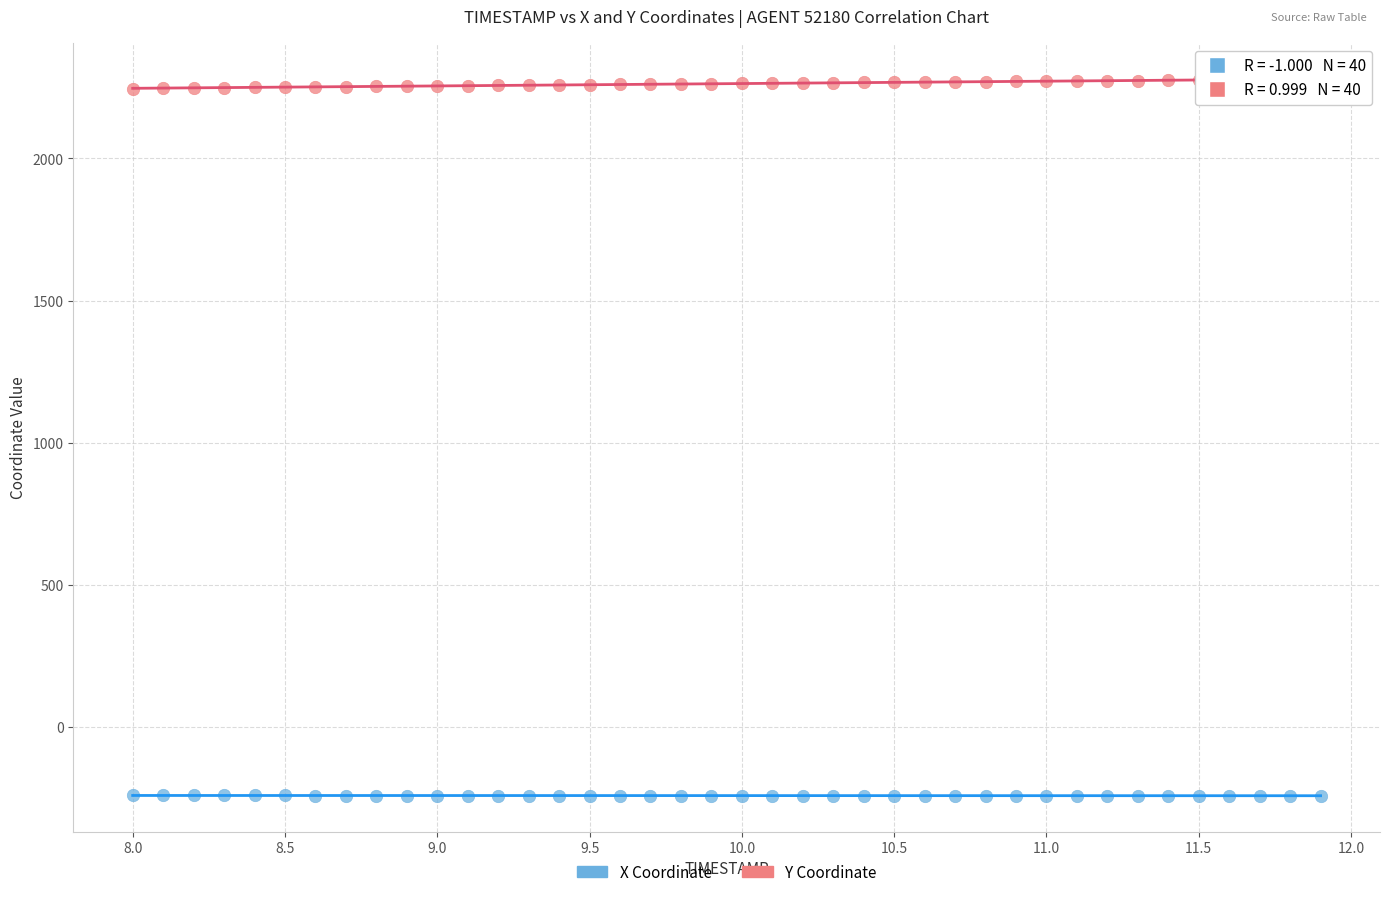

Which series reaches the maximum Y coordinate?

Y Coordinate